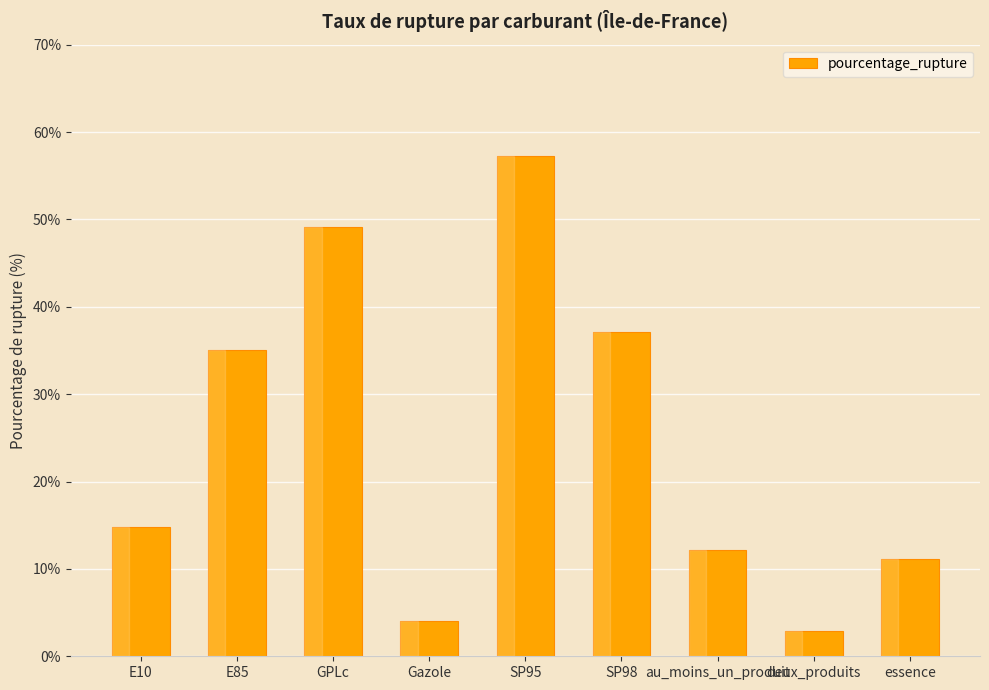

What value does the data have at GPLc?

49.1